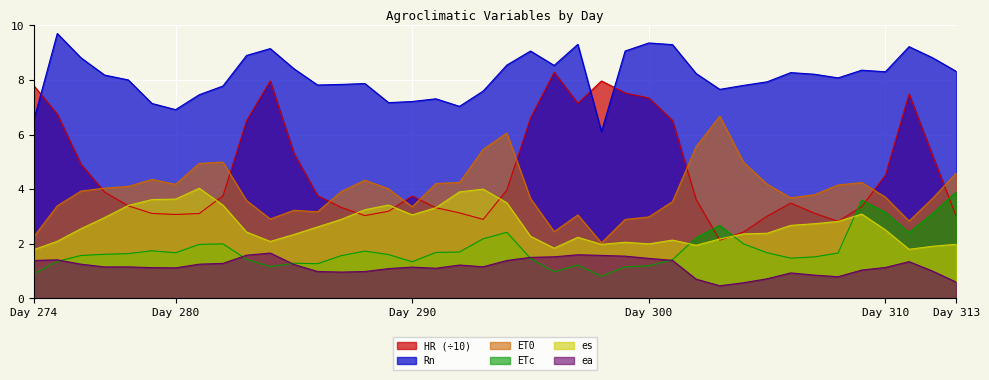

What are all the series names shown in the legend?

HR (÷10), Rn, ET0, ETc, es, ea